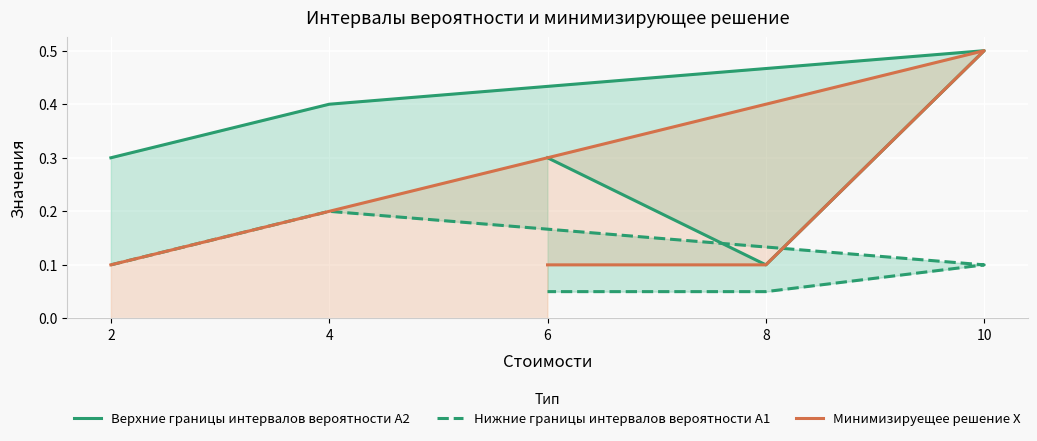

Which category has the lowest value in the Верхние границы интервалов вероятности A2 series?

8